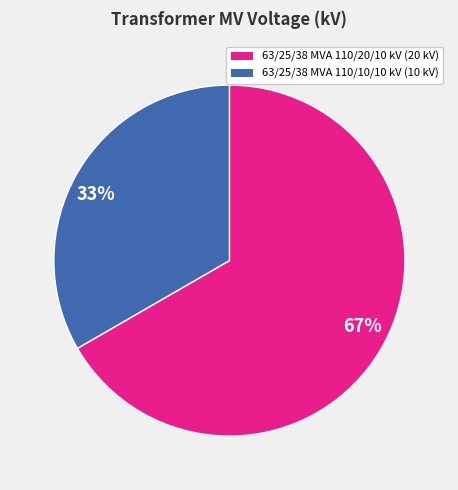

How many segments does this pie chart have?

2